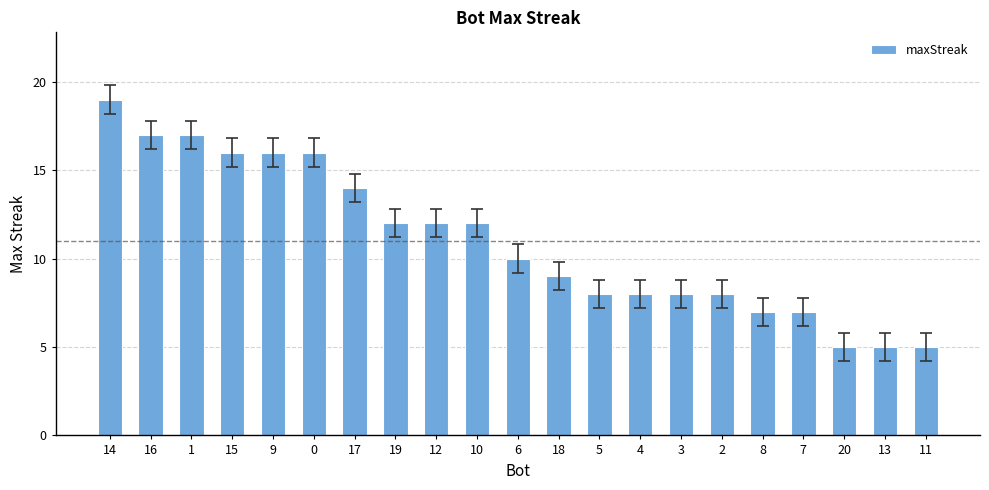

What is the label of the 1st bar from the left?

14